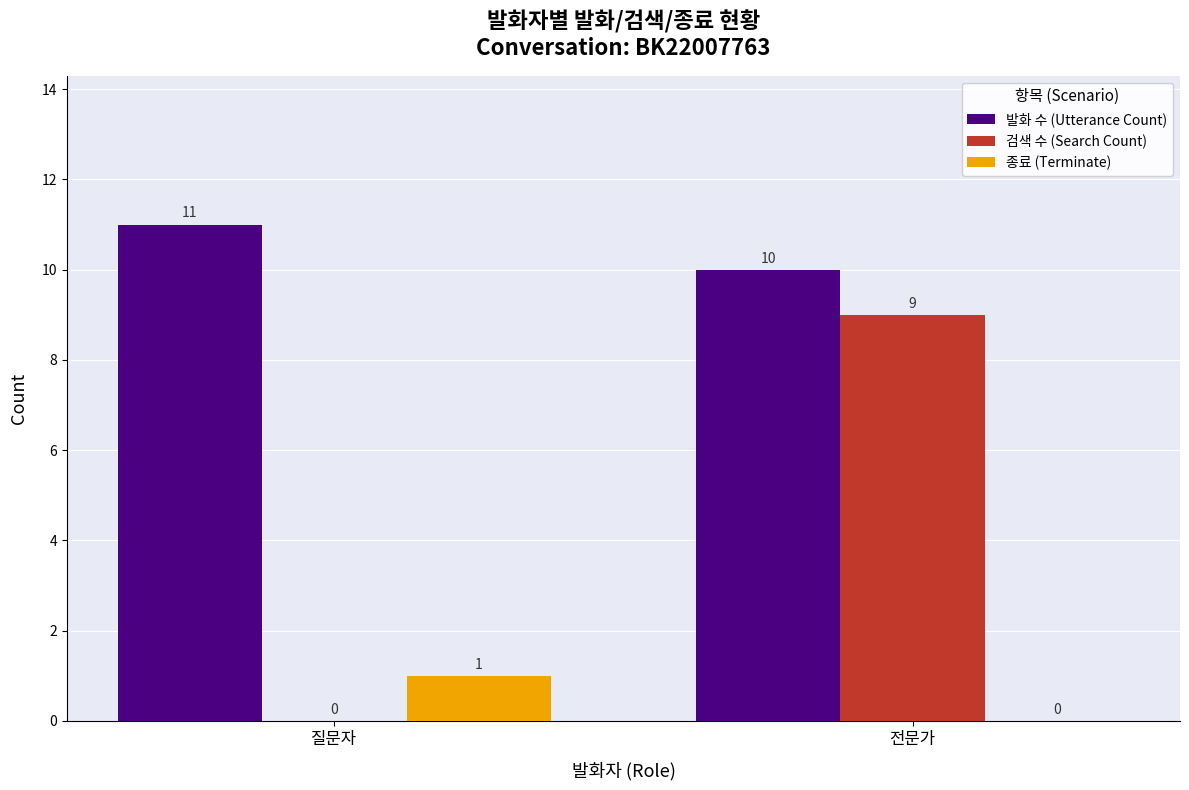

Count the 종료 (Terminate) values in the range 0 to 1.

2